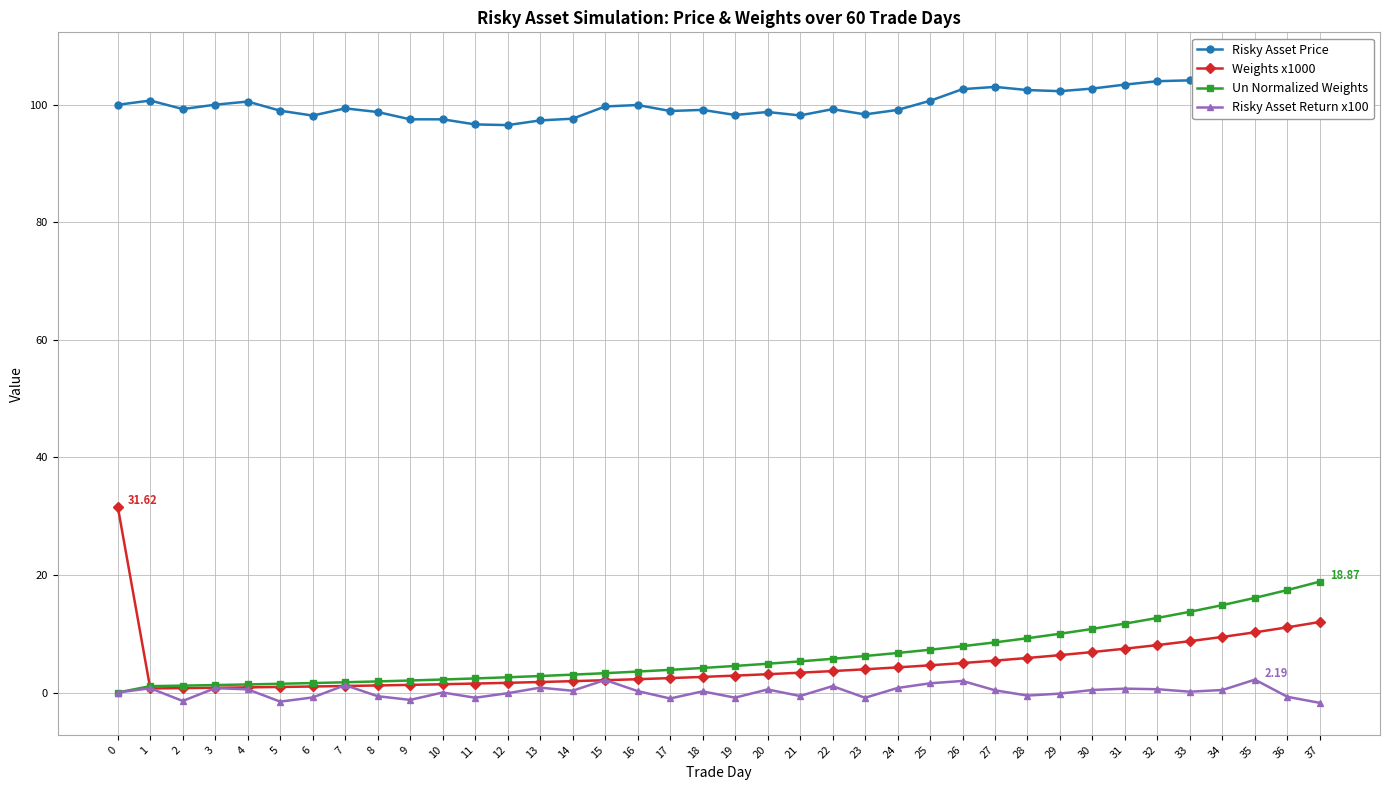

Where is Un Normalized Weights nearest to the value 9?

28